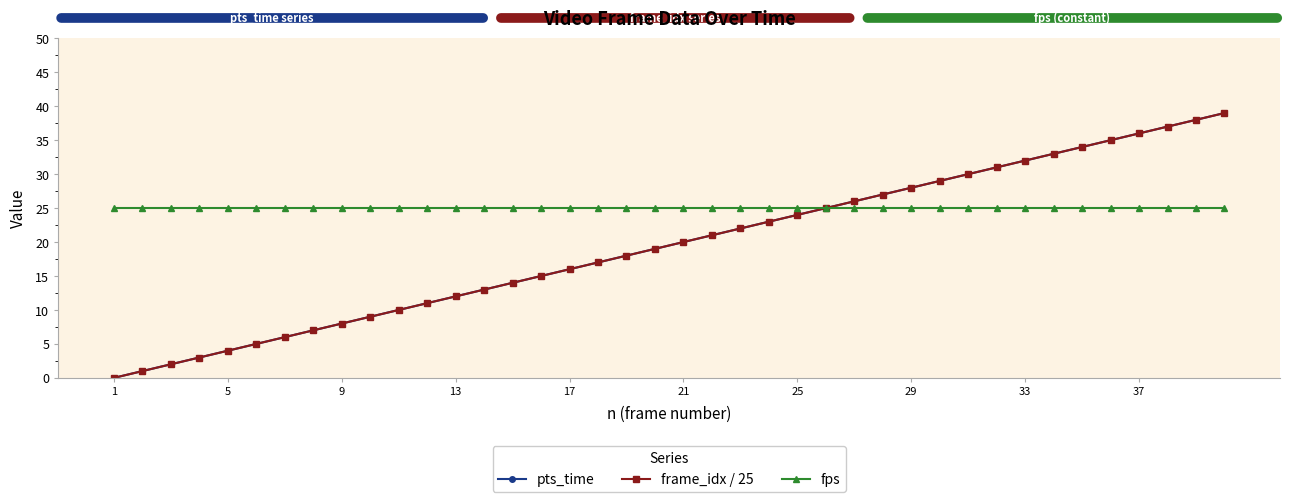

Is this an area chart (filled region under the line)?

No